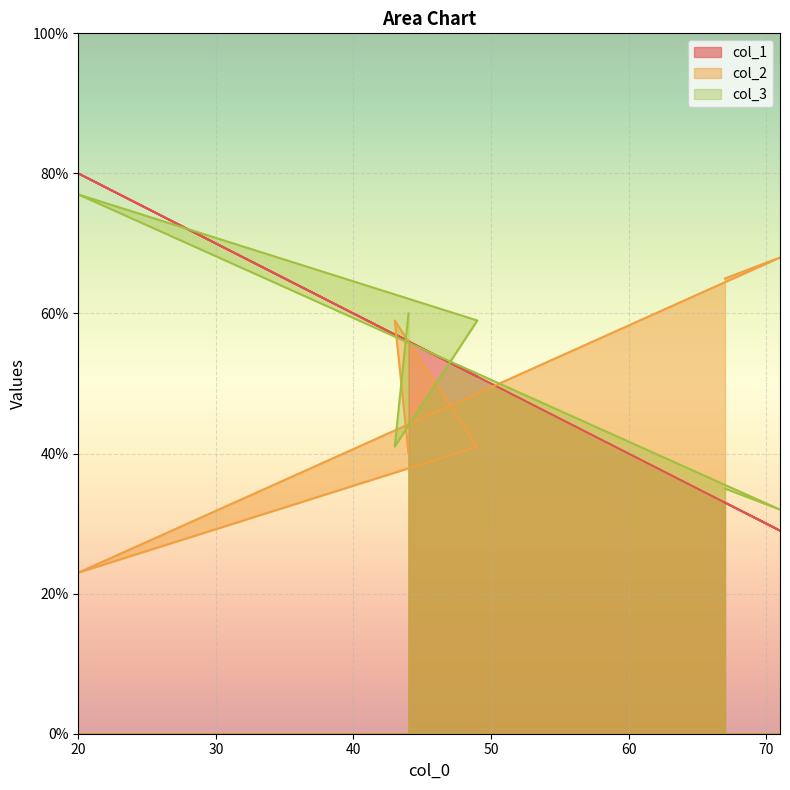

Which has a higher value, 71 or 49?

49